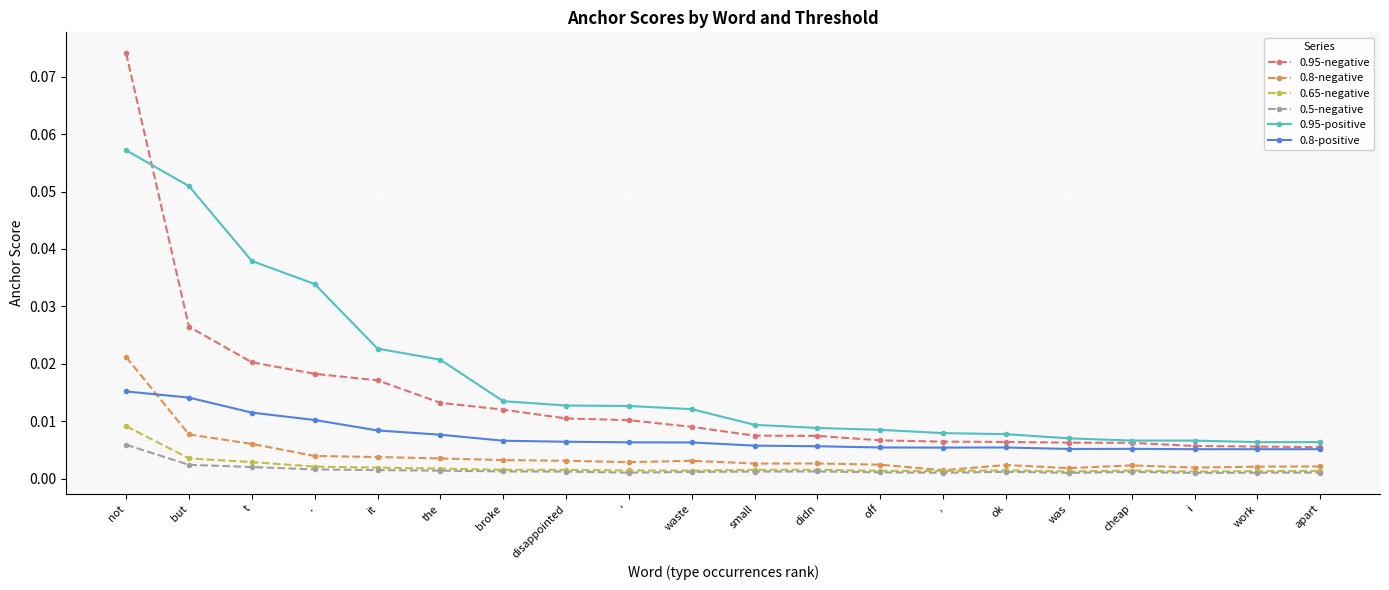

How many series are shown in this chart?

6